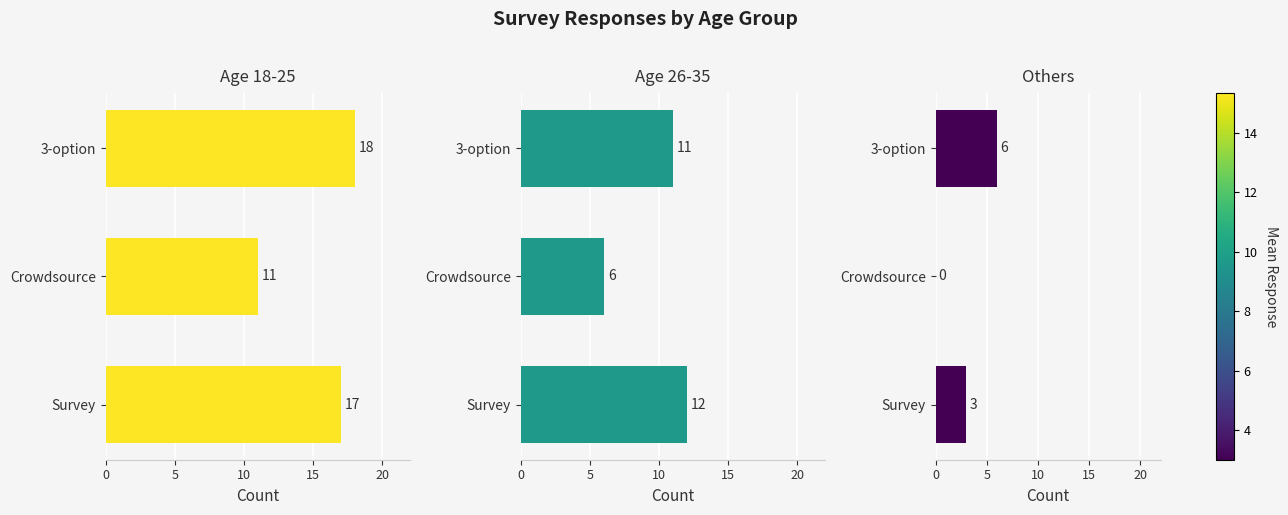

The value of Age 26-35 at 10 is 19. True or false?

False